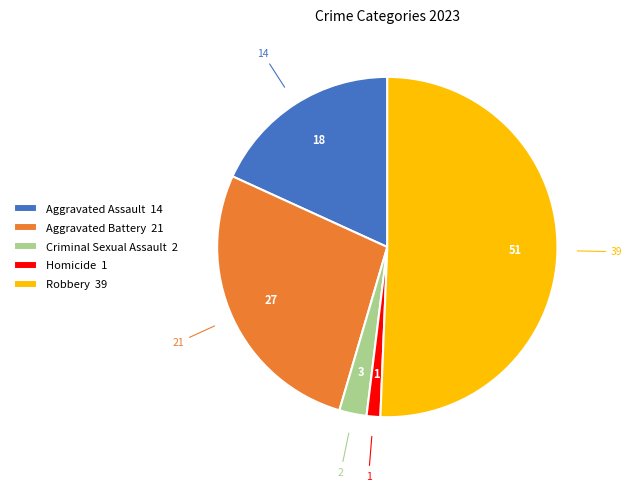

What is the ratio of the value at Robbery 39 to the value at Aggravated Battery 21?

1.9